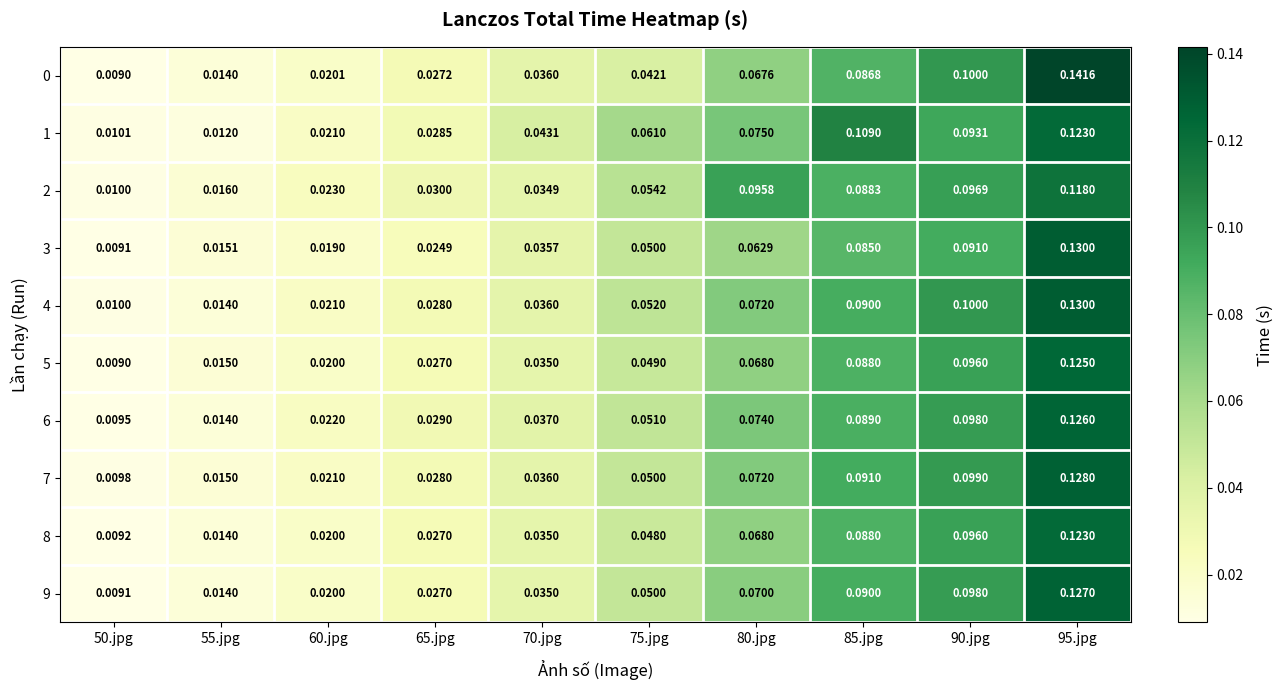

Is the value of 1 at 85.jpg greater than the value of 8 at 70.jpg?

Yes